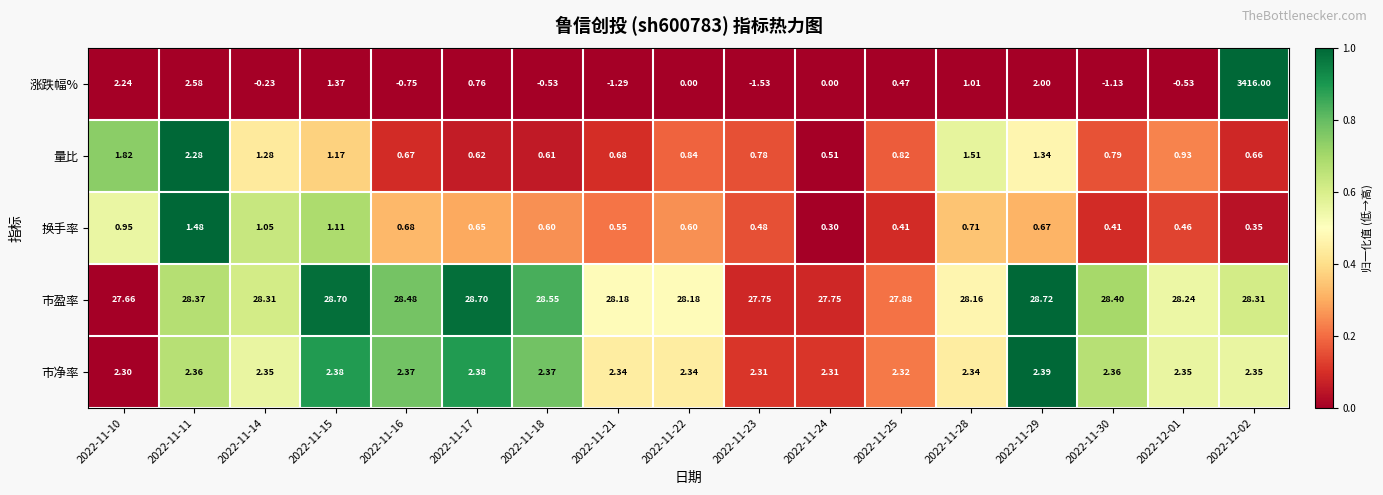

Between 2022-11-10 and 2022-11-30, which series saw the biggest shift?

涨跌幅%